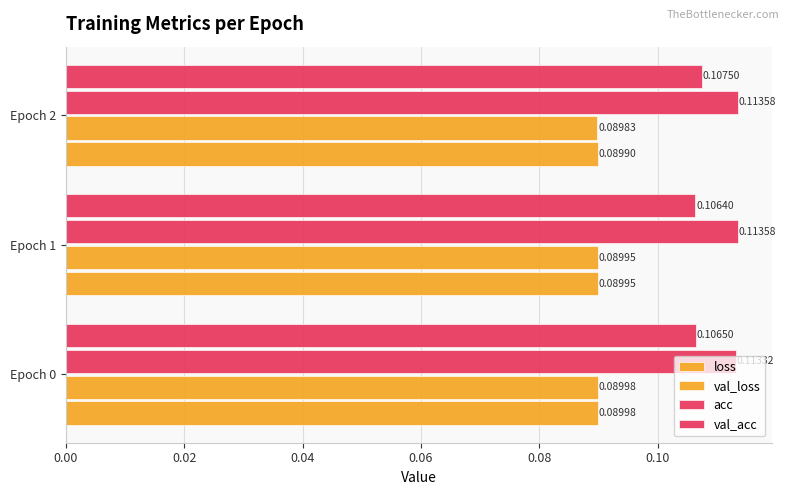

Count the number of categories in the chart.

3